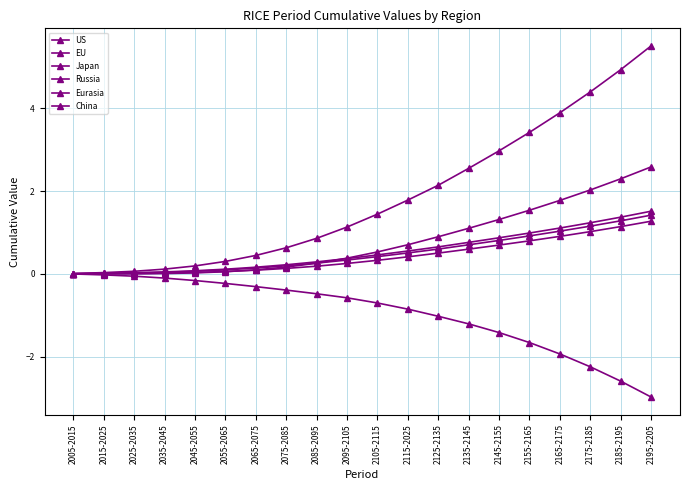

Is this an area chart (filled region under the line)?

No